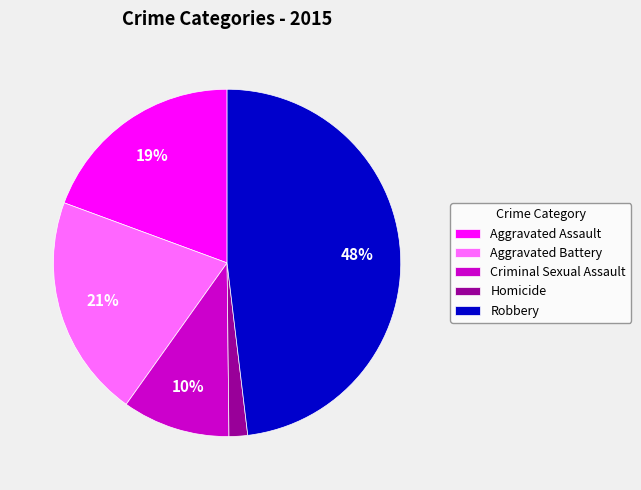

Is the sum of Homicide and Aggravated Assault greater than half?

No